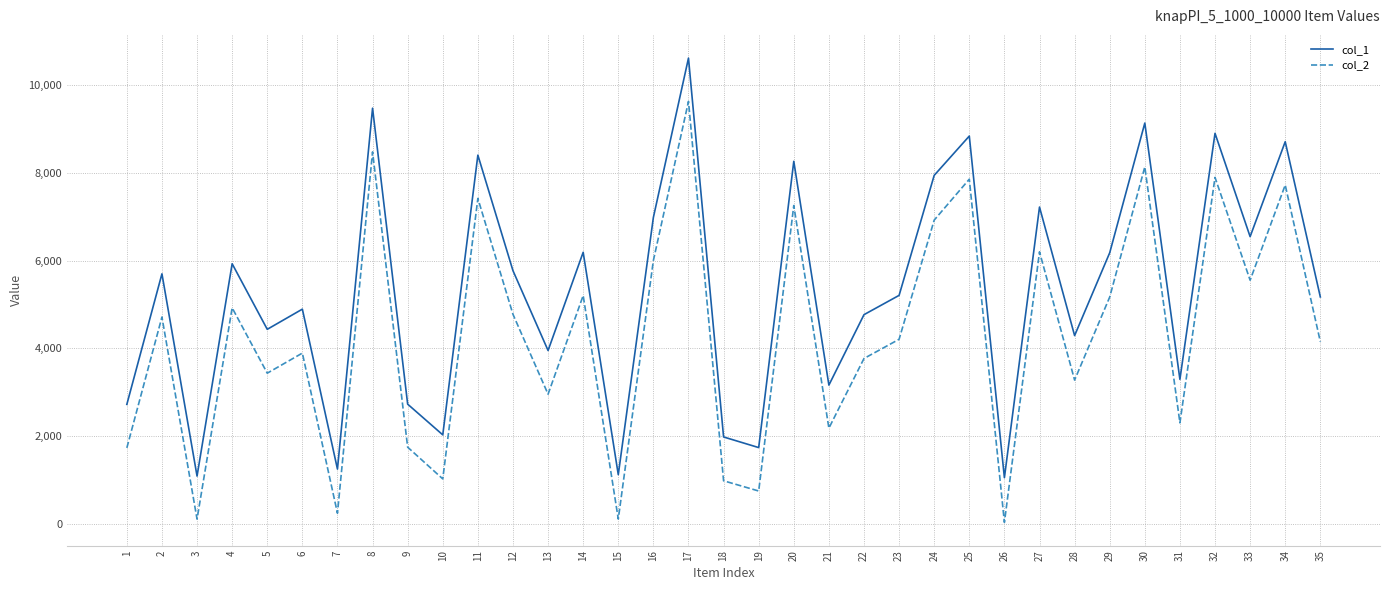

True or false: col_2 and col_1 cross at least once.

False